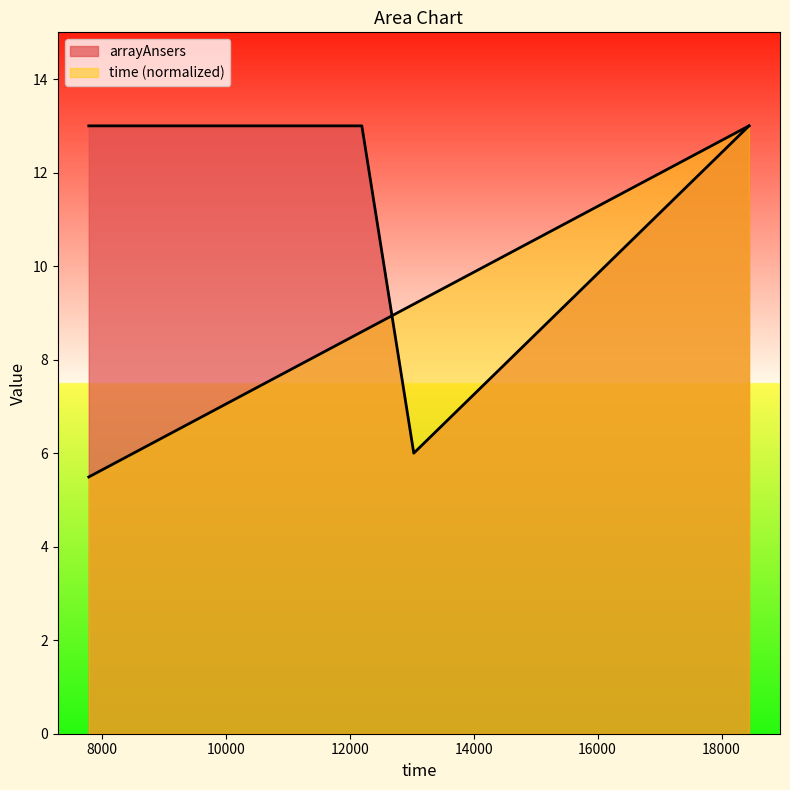

What is the total value across all series at 7790?

18.5